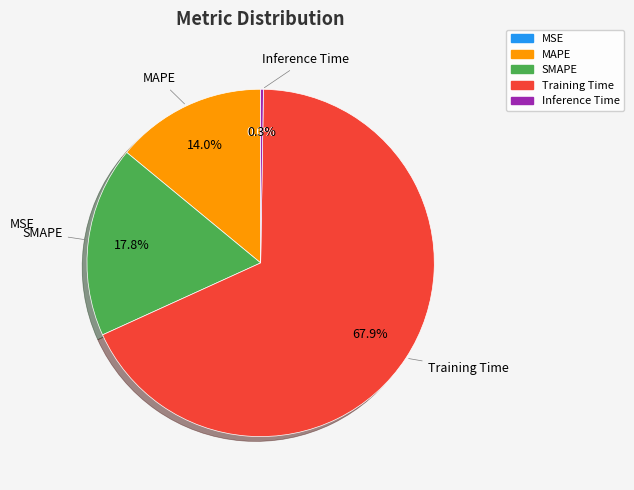

How many slices are in this pie chart?

5